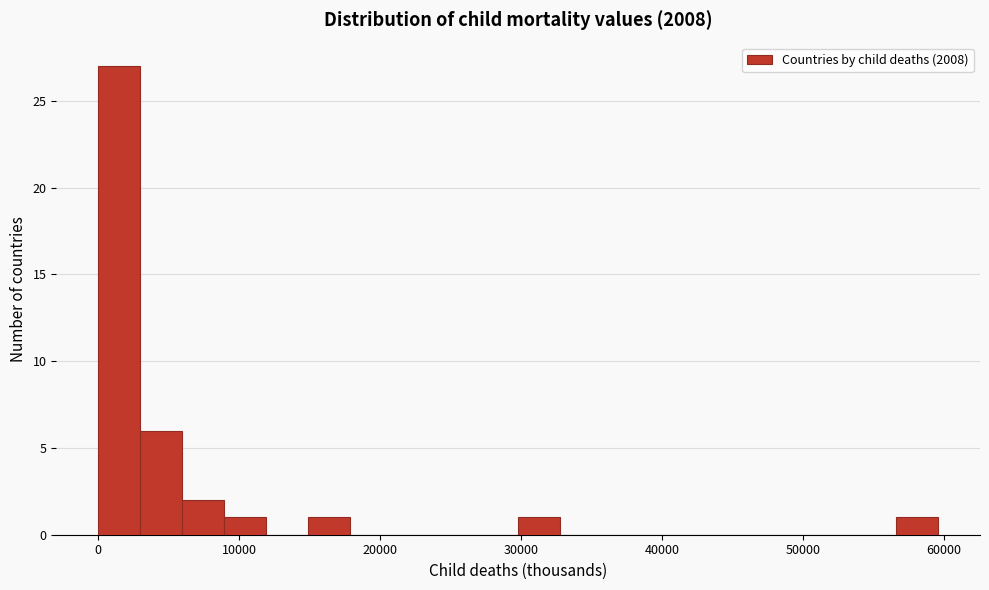

Read against the x-axis, roughly where is the centre of the tallest bar?

1000